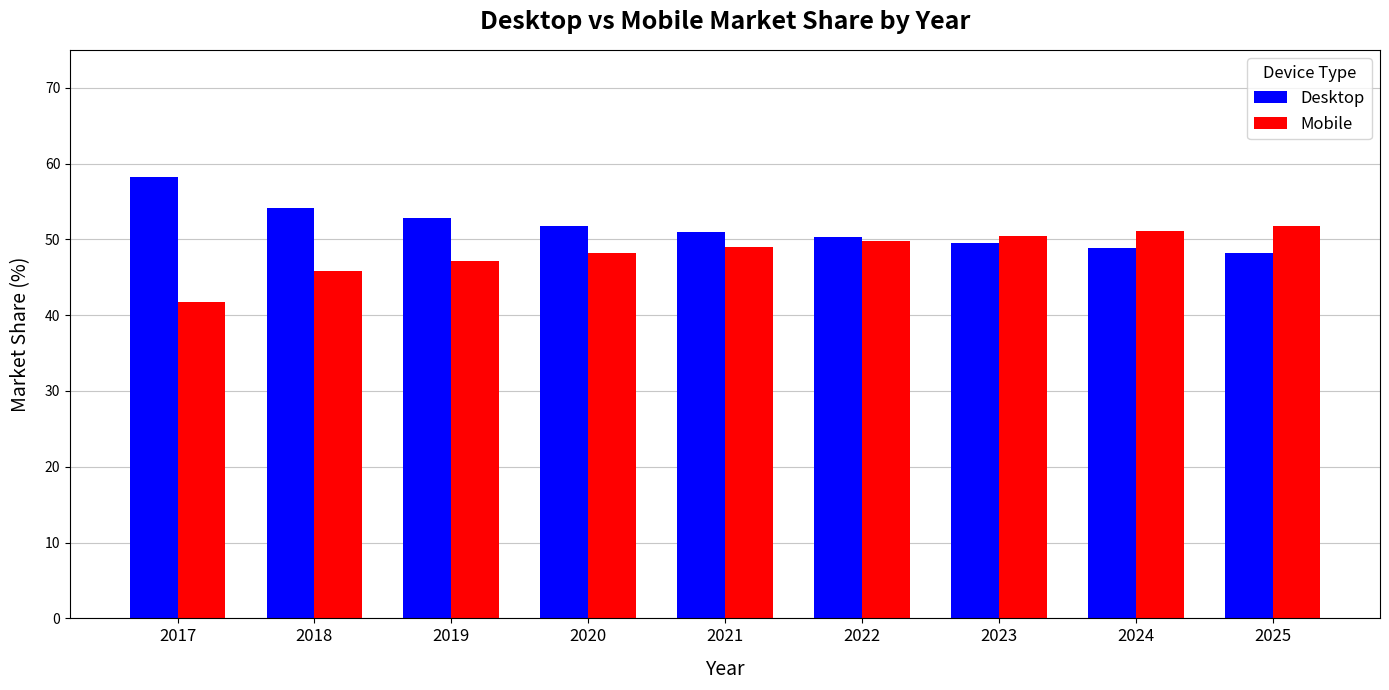

Reading left to right, extract all data points from this chart.

Desktop: 58.3	54.1	52.9	51.8	51.0	50.2	49.5	48.9	48.3
Mobile: 41.7	45.9	47.1	48.2	49.0	49.8	50.5	51.1	51.7